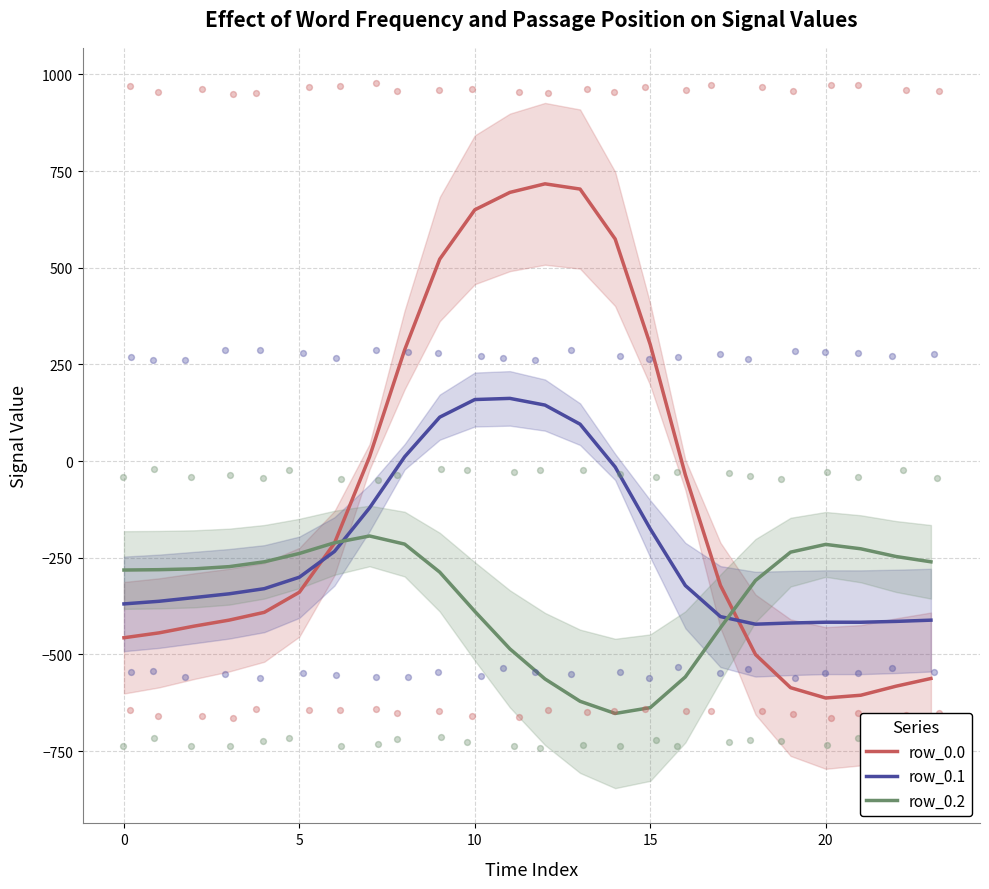

At how many categories does at least one series exceed 503?

6